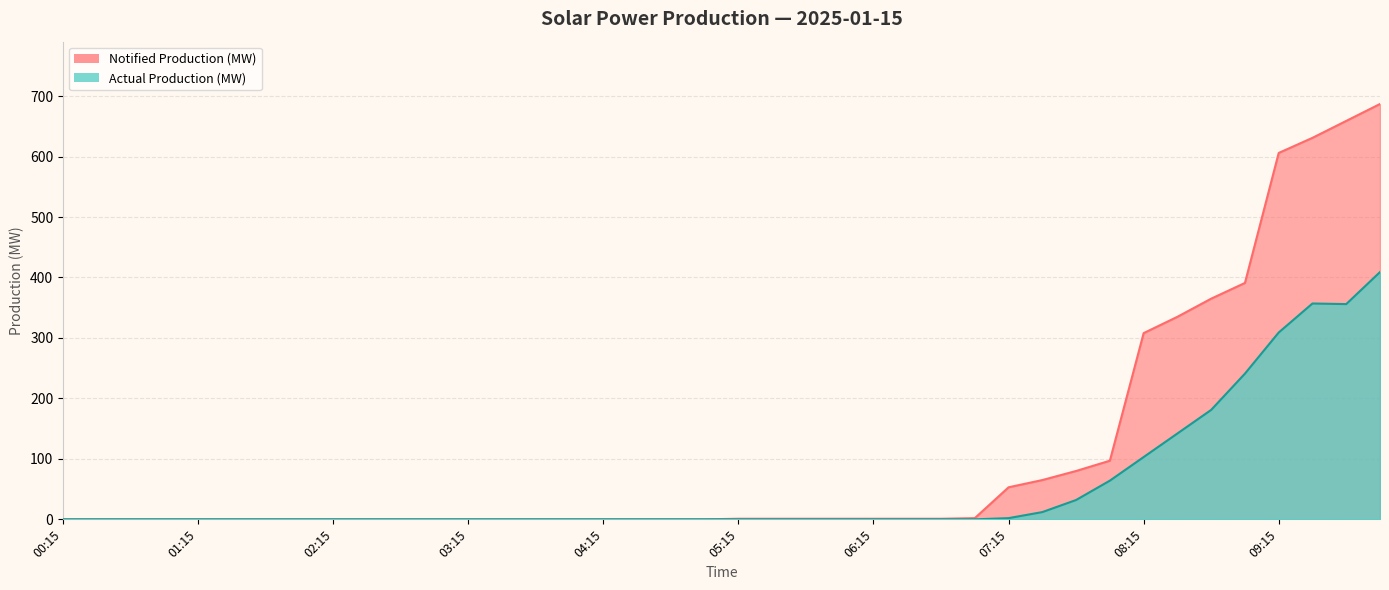

What is the label of the 4th point from the left?

01:00